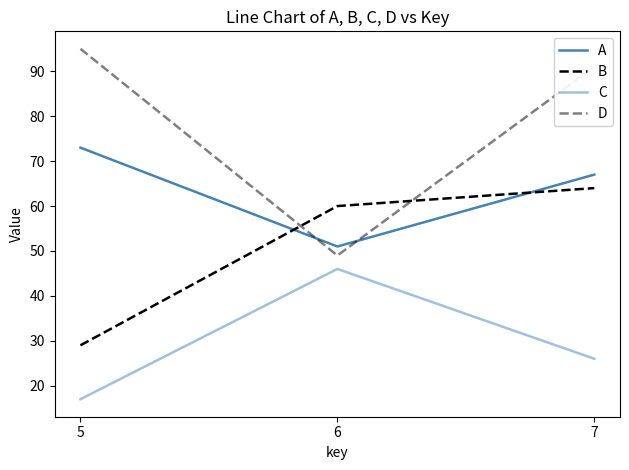

What is the total value across all series at 5?

214